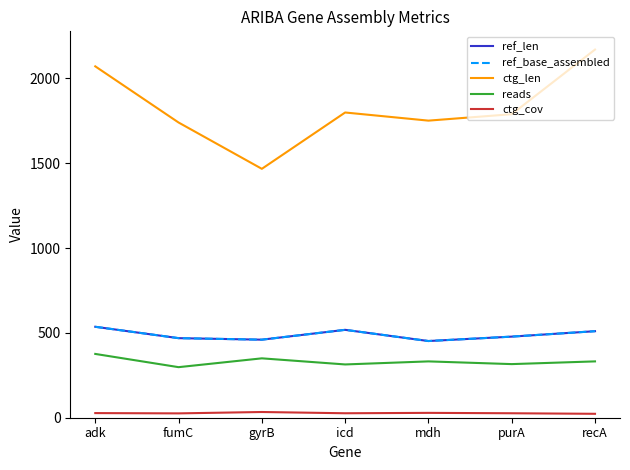

Does the chart have visible grid lines?

No